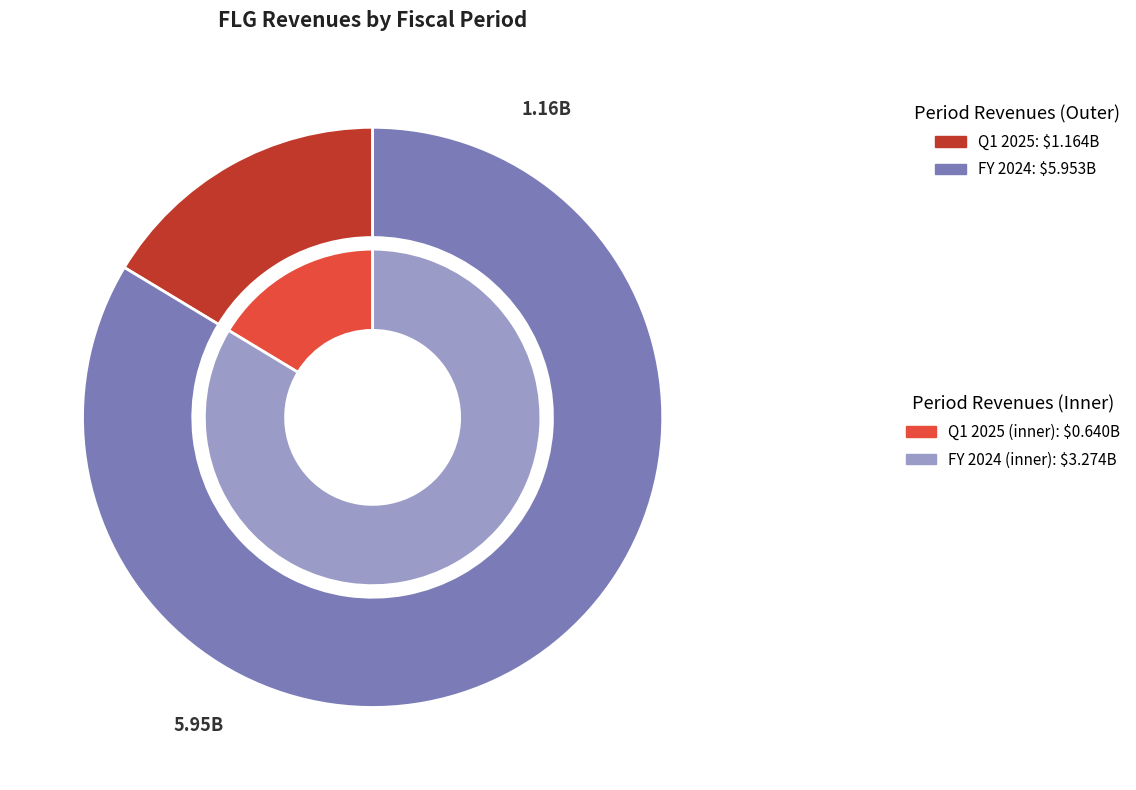

To the nearest percent, what is the combined percentage of Q1 2025 and FY 2024?

100%